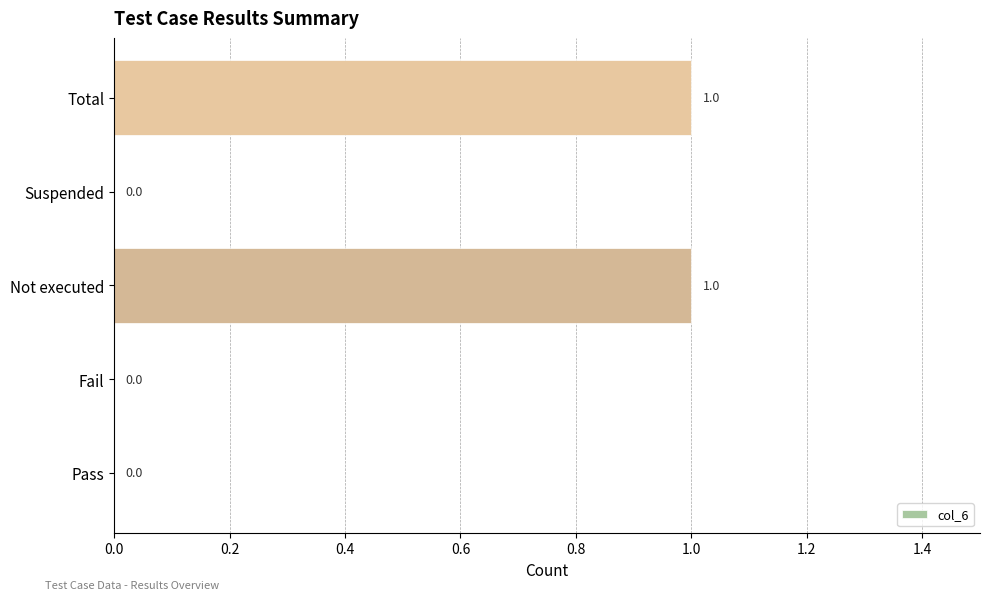

What is the change in value from Pass to Not executed?

+1